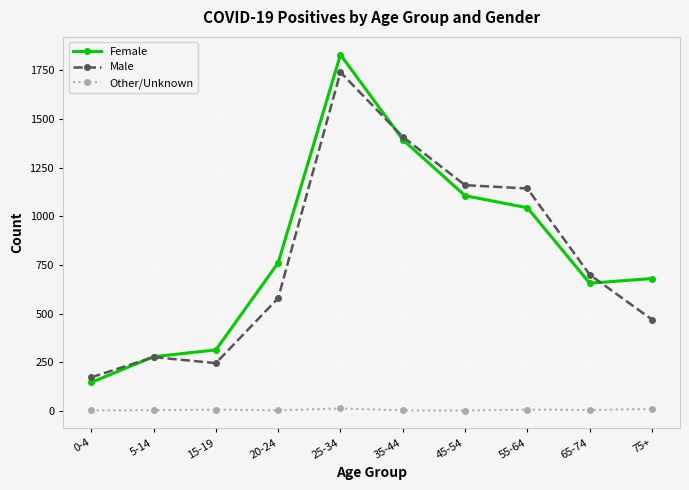

Is this an area chart (filled region under the line)?

No